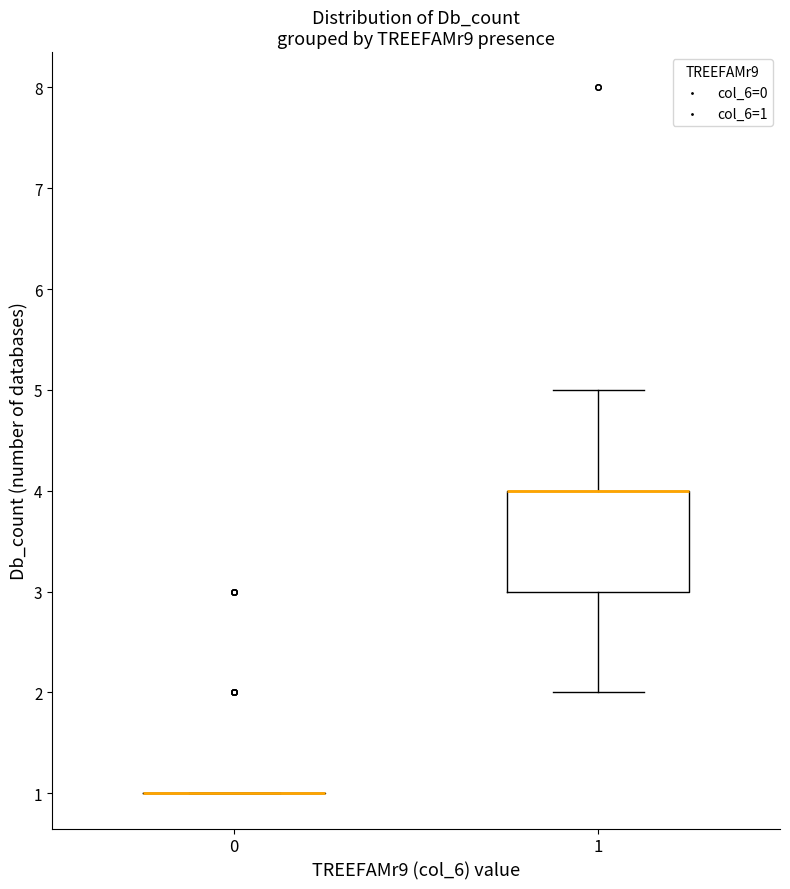

Reading left to right, transcribe this box plot: for each box, give where its median line is, the range the box spans, and where its two whiskers end, as read against the y-axis. The values are not printed on the chart, so give them approximately, as read against the axis.

0: box collapsed to a line at 1, whiskers 1 to 1
1: median 4 (drawn on the box's upper edge), box 3 to 4, whiskers 2 to 5